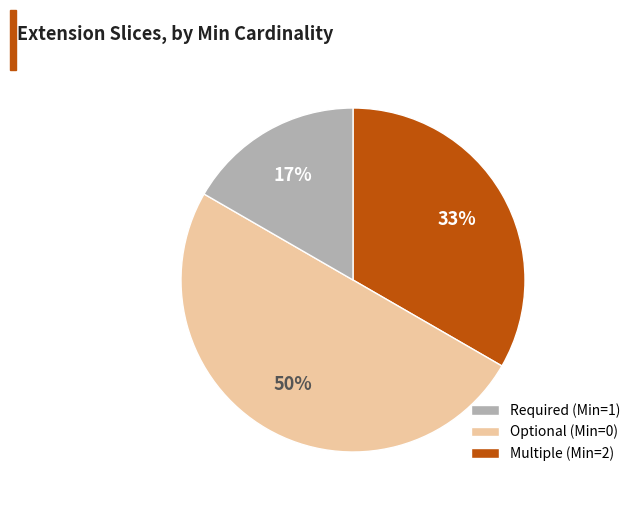

To the nearest percent, what is the difference between the largest and smallest slice percentages?

33%